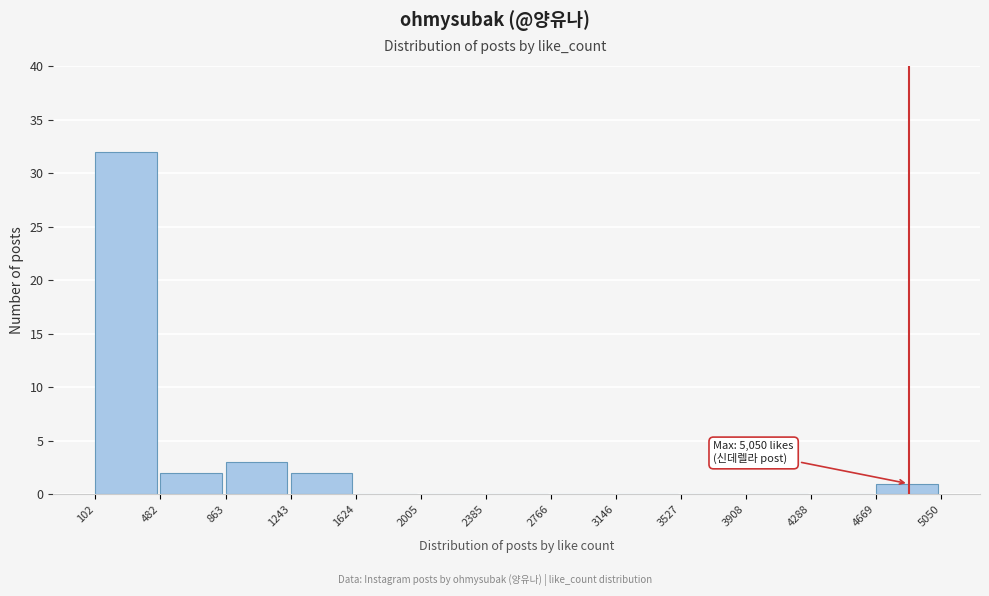

Over which range of the x-axis is the bar tallest?

102 to 482